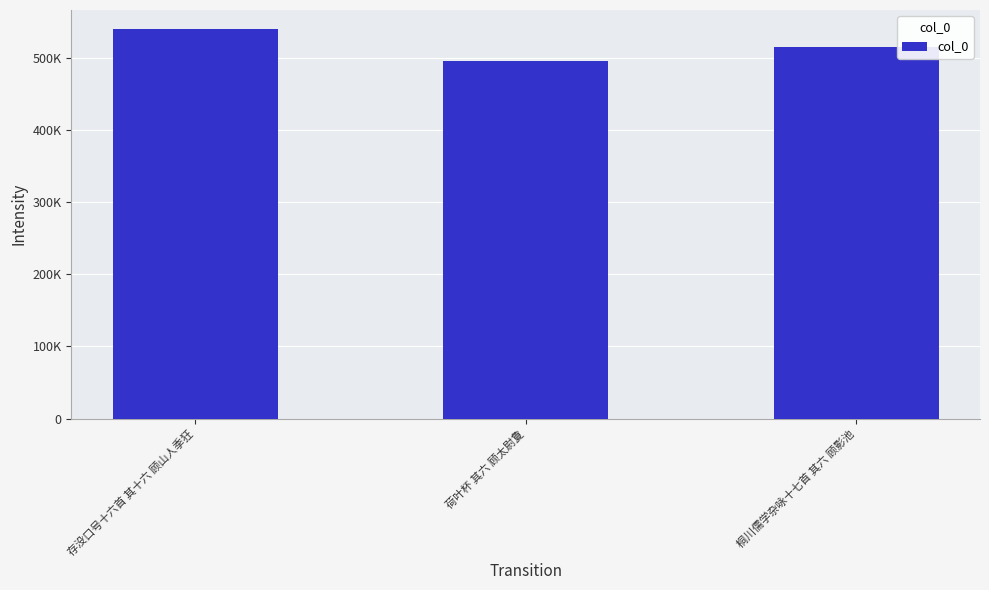

What is the greatest value displayed?

540007